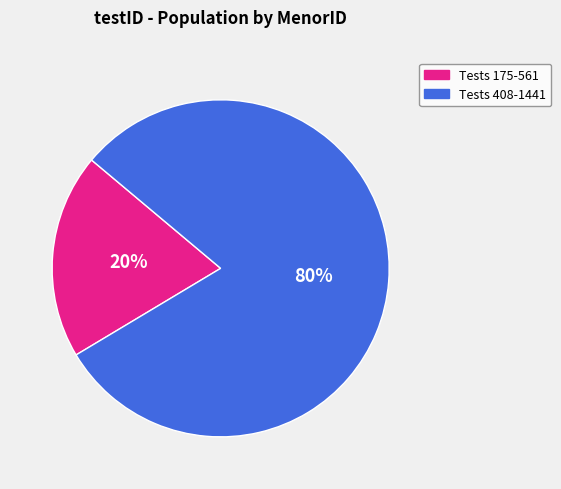

The Tests 408-1441 slice represents 72% of the pie. True or false?

False